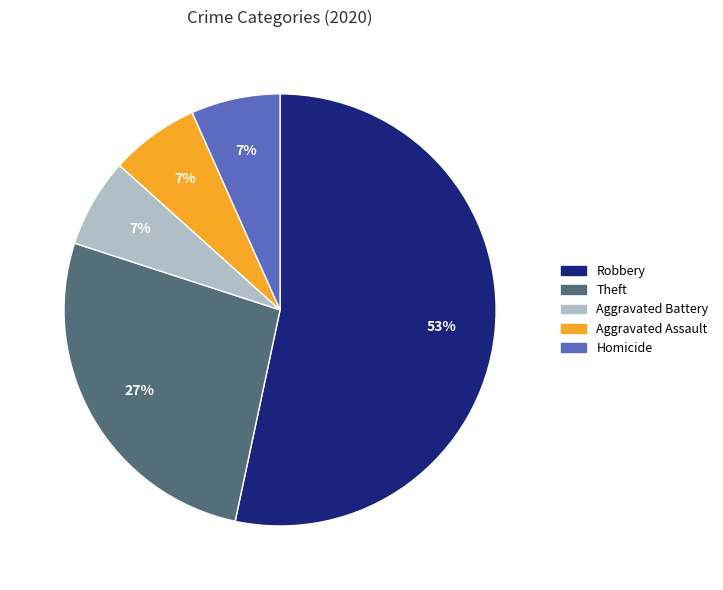

To the nearest percent, what is the average slice percentage?

20%